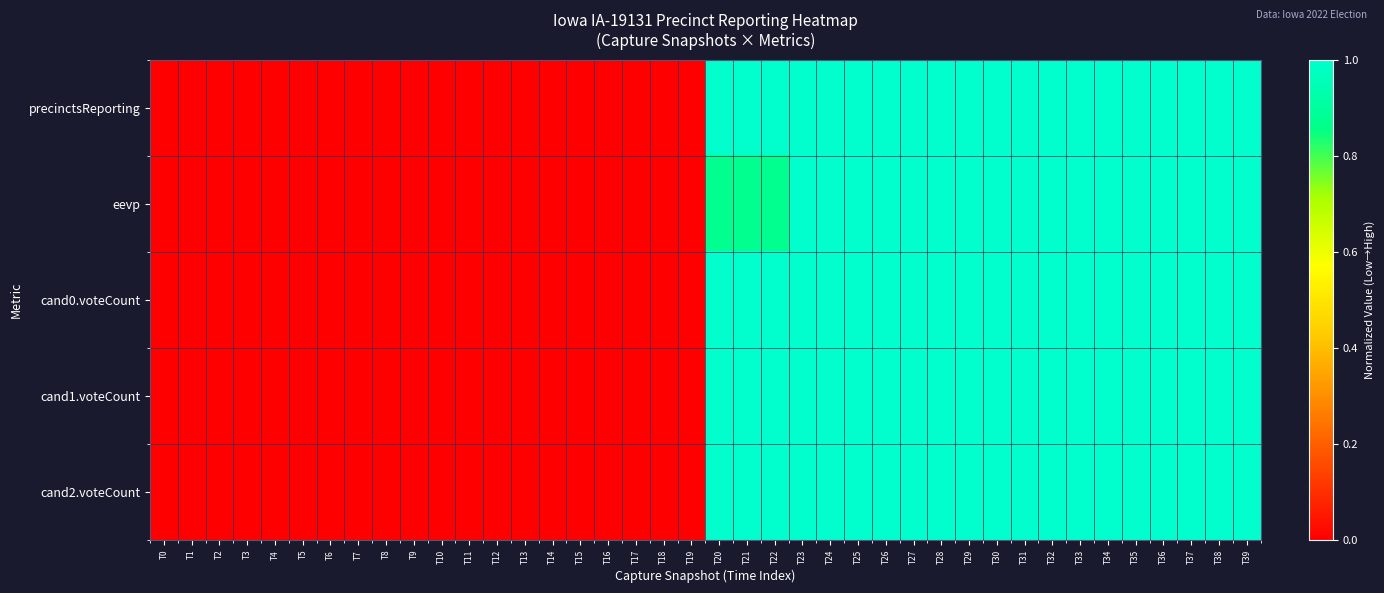

Reading right to left, extract all data points from this chart.

precinctsReporting: T39=1.0	T38=1.0	T37=1.0	T36=1.0	T35=1.0	T34=1.0	T33=1.0	T32=1.0	T31=1.0	T30=1.0	T29=1.0	T28=1.0	T27=1.0	T26=1.0	T25=1.0	T24=1.0	T23=1.0	T22=1.0	T21=1.0	T20=1.0	T19=0.0	T18=0.0	T17=0.0	T16=0.0	T15=0.0	T14=0.0	T13=0.0	T12=0.0	T11=0.0	T10=0.0	T9=0.0	T8=0.0	T7=0.0	T6=0.0	T5=0.0	T4=0.0	T3=0.0	T2=0.0	T1=0.0	T0=0.0
eevp: T39=1.0	T38=1.0	T37=1.0	T36=1.0	T35=1.0	T34=1.0	T33=1.0	T32=1.0	T31=1.0	T30=1.0	T29=1.0	T28=1.0	T27=1.0	T26=1.0	T25=1.0	T24=1.0	T23=1.0	T22=0.9	T21=0.9	T20=0.9	T19=0.0	T18=0.0	T17=0.0	T16=0.0	T15=0.0	T14=0.0	T13=0.0	T12=0.0	T11=0.0	T10=0.0	T9=0.0	T8=0.0	T7=0.0	T6=0.0	T5=0.0	T4=0.0	T3=0.0	T2=0.0	T1=0.0	T0=0.0
cand0.voteCount: T39=1.0	T38=1.0	T37=1.0	T36=1.0	T35=1.0	T34=1.0	T33=1.0	T32=1.0	T31=1.0	T30=1.0	T29=1.0	T28=1.0	T27=1.0	T26=1.0	T25=1.0	T24=1.0	T23=1.0	T22=1.0	T21=1.0	T20=1.0	T19=0.0	T18=0.0	T17=0.0	T16=0.0	T15=0.0	T14=0.0	T13=0.0	T12=0.0	T11=0.0	T10=0.0	T9=0.0	T8=0.0	T7=0.0	T6=0.0	T5=0.0	T4=0.0	T3=0.0	T2=0.0	T1=0.0	T0=0.0
cand1.voteCount: T39=1.0	T38=1.0	T37=1.0	T36=1.0	T35=1.0	T34=1.0	T33=1.0	T32=1.0	T31=1.0	T30=1.0	T29=1.0	T28=1.0	T27=1.0	T26=1.0	T25=1.0	T24=1.0	T23=1.0	T22=1.0	T21=1.0	T20=1.0	T19=0.0	T18=0.0	T17=0.0	T16=0.0	T15=0.0	T14=0.0	T13=0.0	T12=0.0	T11=0.0	T10=0.0	T9=0.0	T8=0.0	T7=0.0	T6=0.0	T5=0.0	T4=0.0	T3=0.0	T2=0.0	T1=0.0	T0=0.0
cand2.voteCount: T39=1.0	T38=1.0	T37=1.0	T36=1.0	T35=1.0	T34=1.0	T33=1.0	T32=1.0	T31=1.0	T30=1.0	T29=1.0	T28=1.0	T27=1.0	T26=1.0	T25=1.0	T24=1.0	T23=1.0	T22=1.0	T21=1.0	T20=1.0	T19=0.0	T18=0.0	T17=0.0	T16=0.0	T15=0.0	T14=0.0	T13=0.0	T12=0.0	T11=0.0	T10=0.0	T9=0.0	T8=0.0	T7=0.0	T6=0.0	T5=0.0	T4=0.0	T3=0.0	T2=0.0	T1=0.0	T0=0.0